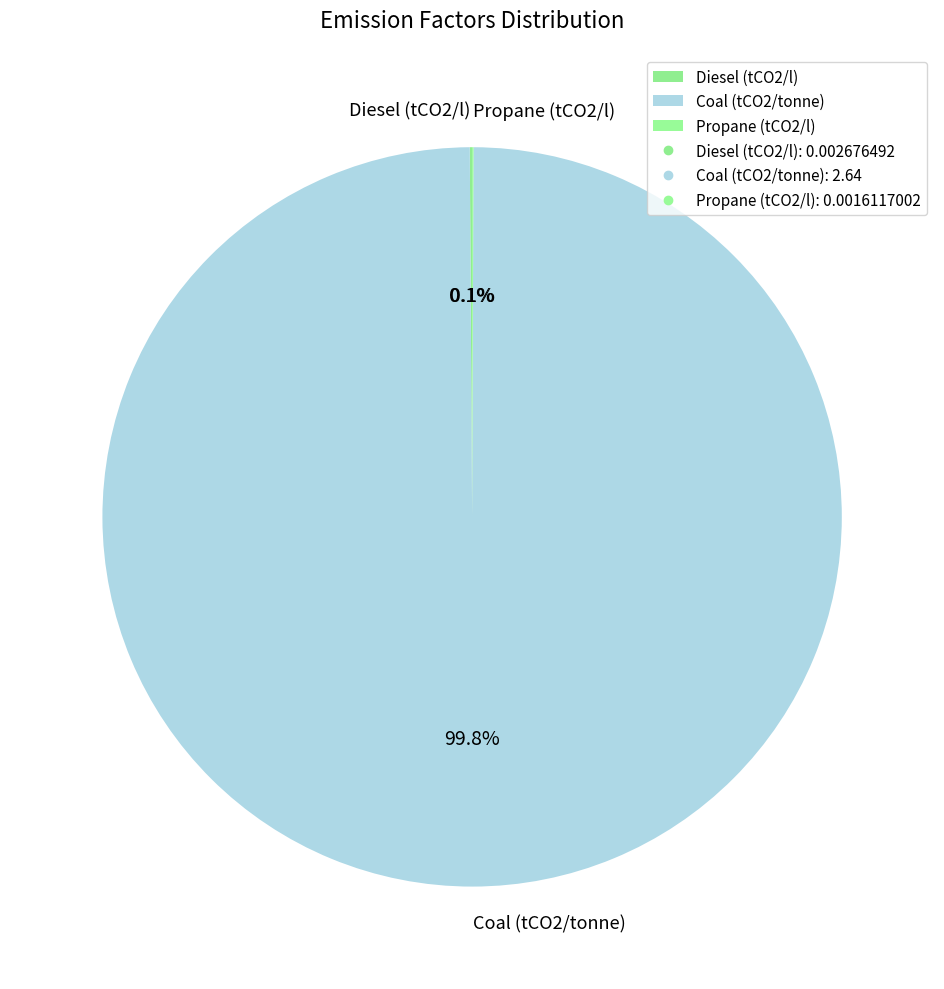

Which slice is the largest?

Coal (tCO2/tonne)